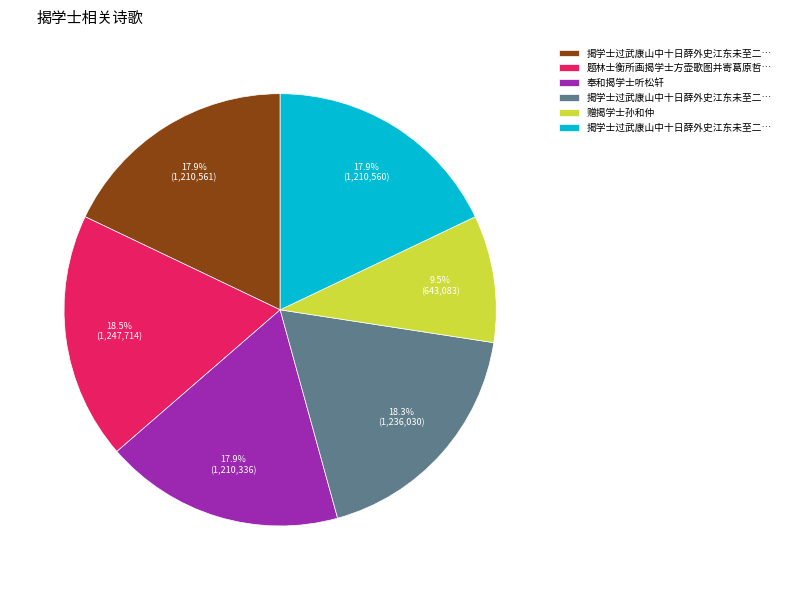

Does any single category account for the majority?

No